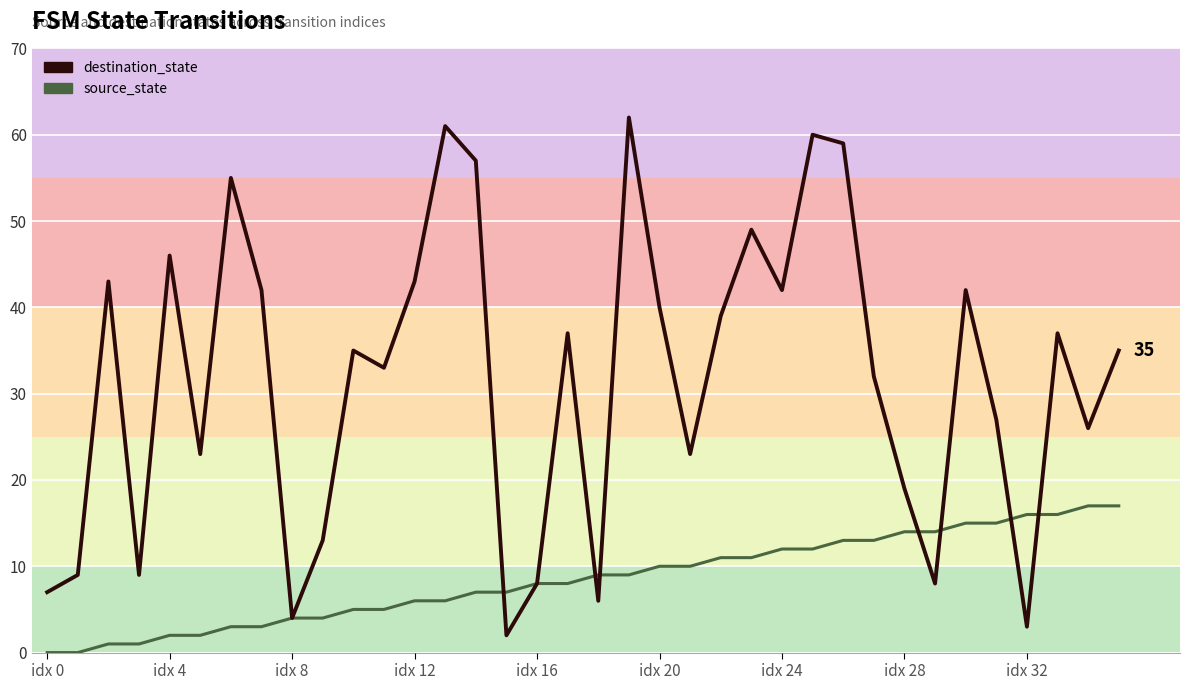

After their last crossing, which series has the higher values: source_state or destination_state?

destination_state